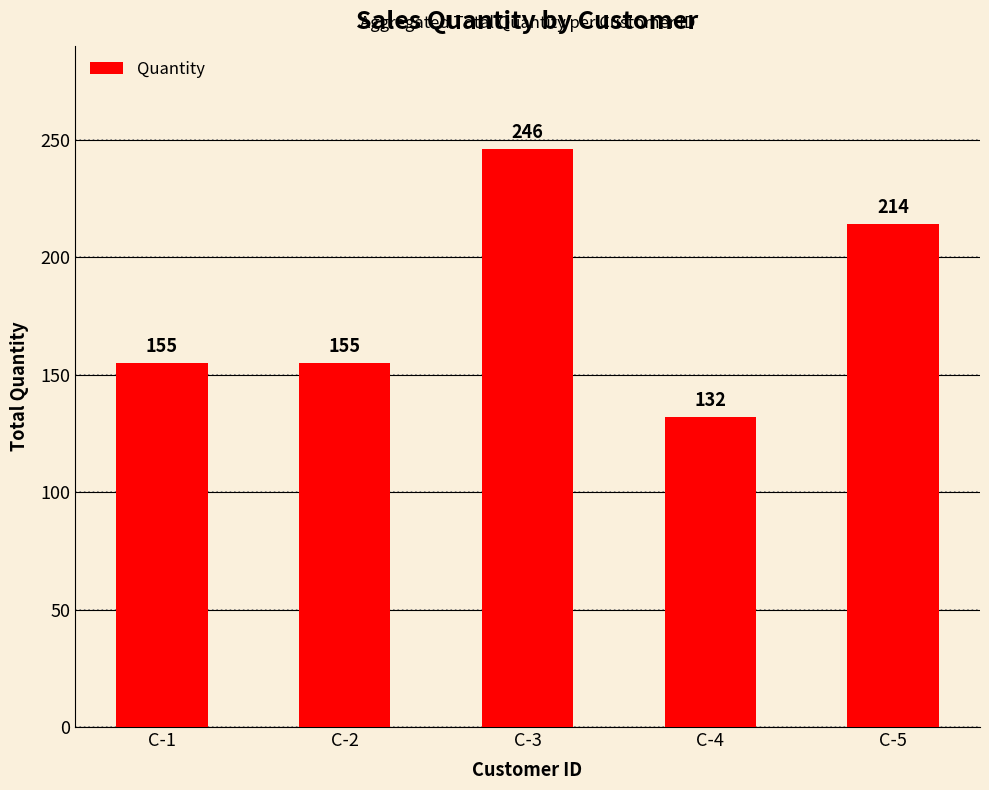

Reading right to left, transcribe all the data shown in this chart.

C-5=214	C-4=132	C-3=246	C-2=155	C-1=155